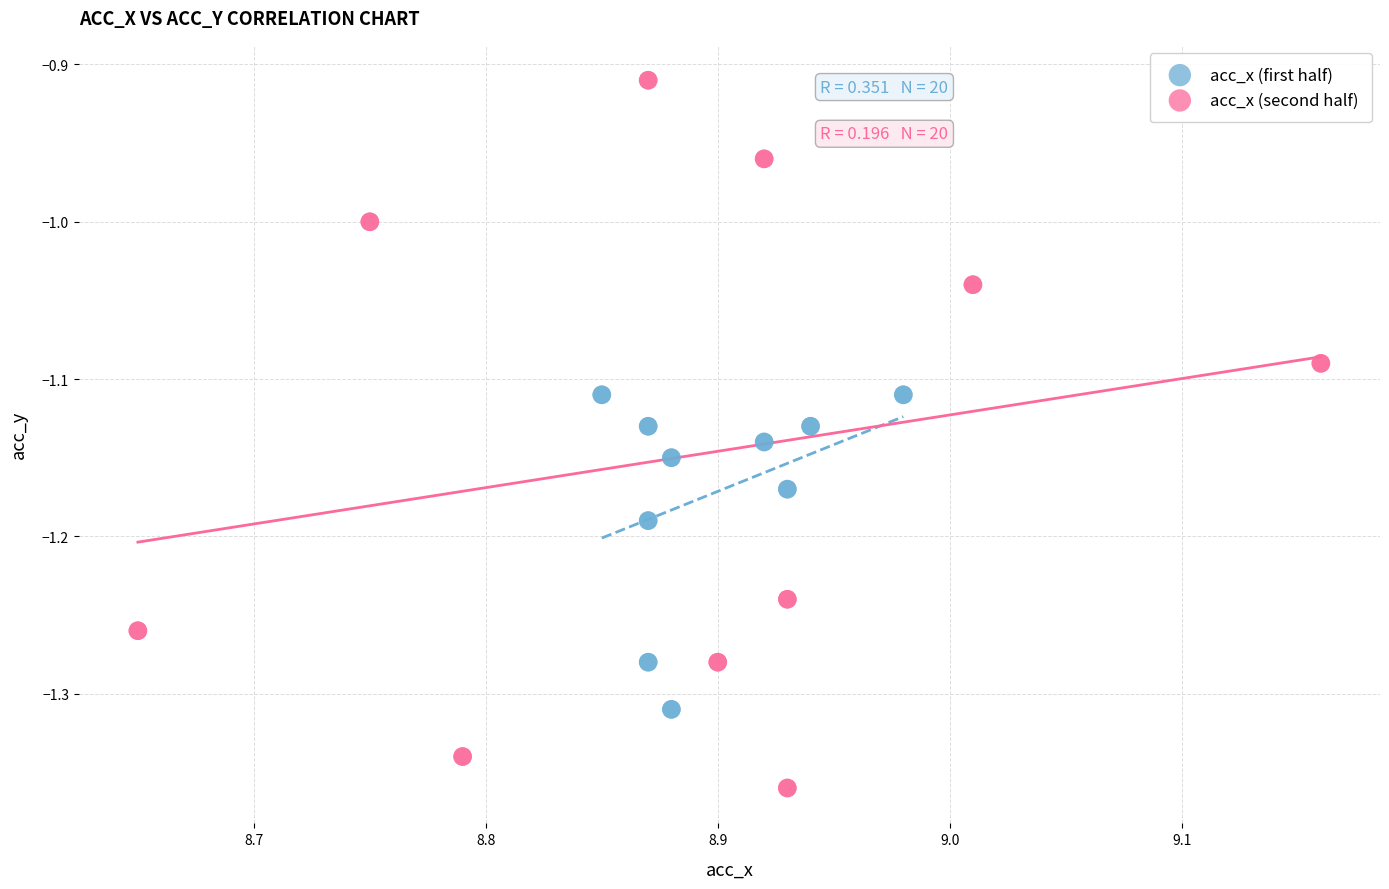

Which series reaches the minimum Y coordinate?

acc_x (second half)